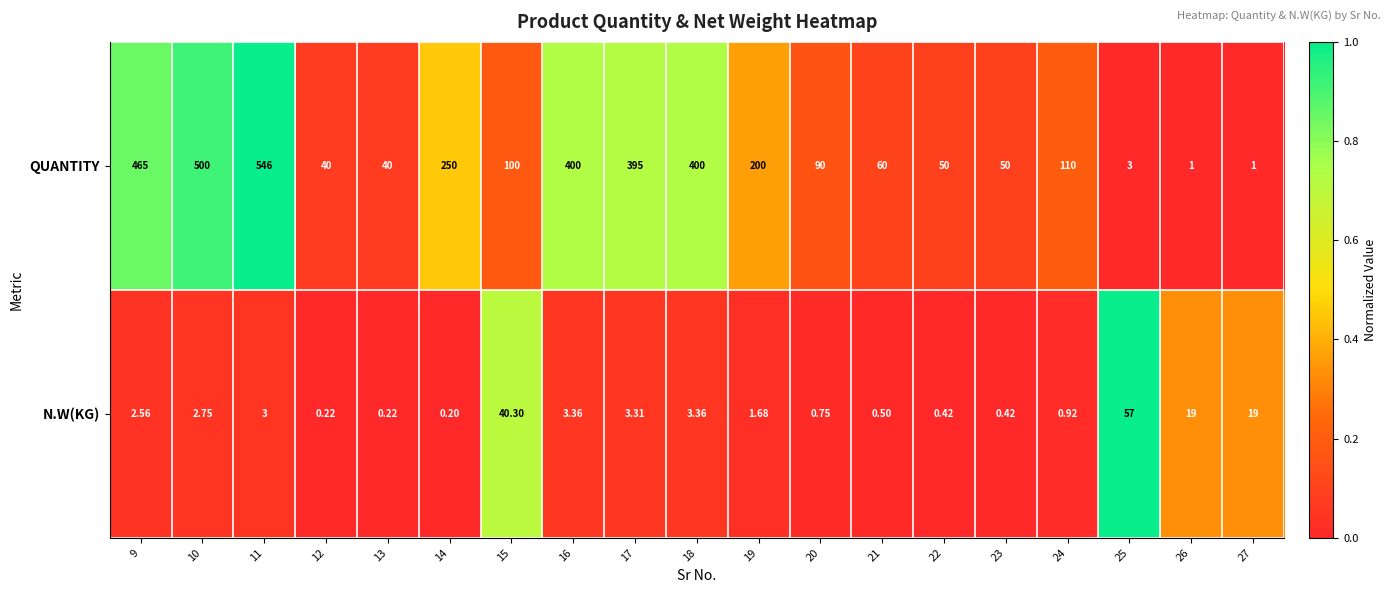

At 17, list the series in order from smallest to largest.

N.W(KG), QUANTITY